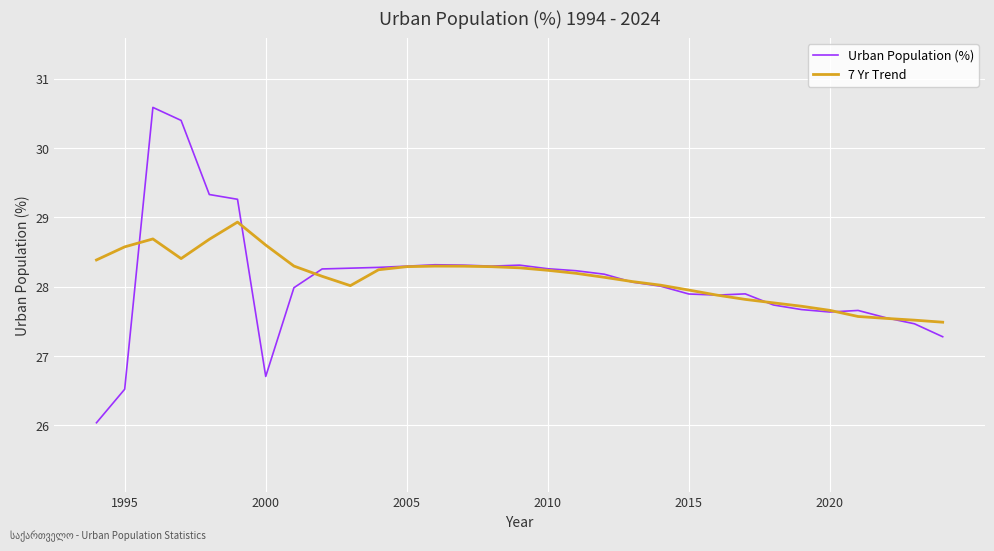

List the series in order of their peak value, lowest first.

7 Yr Trend, Urban Population (%)